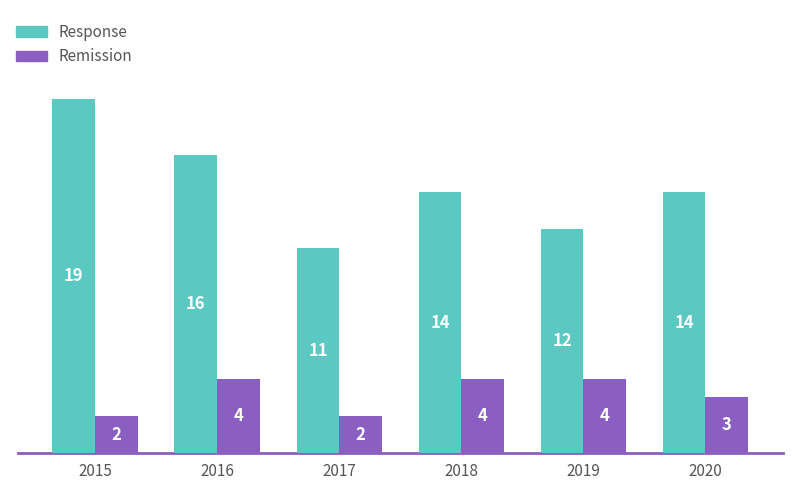

The value of Remission at 2018 is 2. True or false?

False